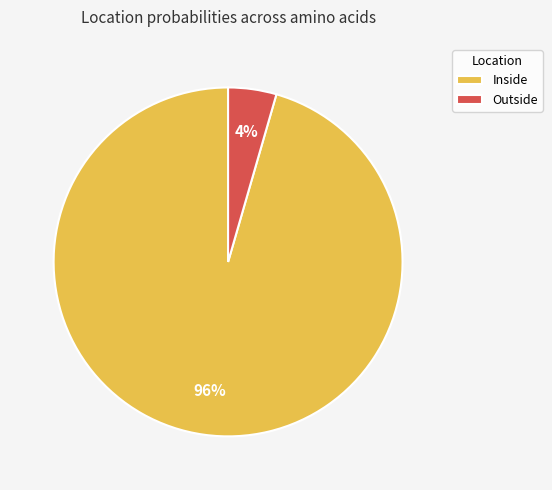

Is it true that Inside is 88% of the pie?

False